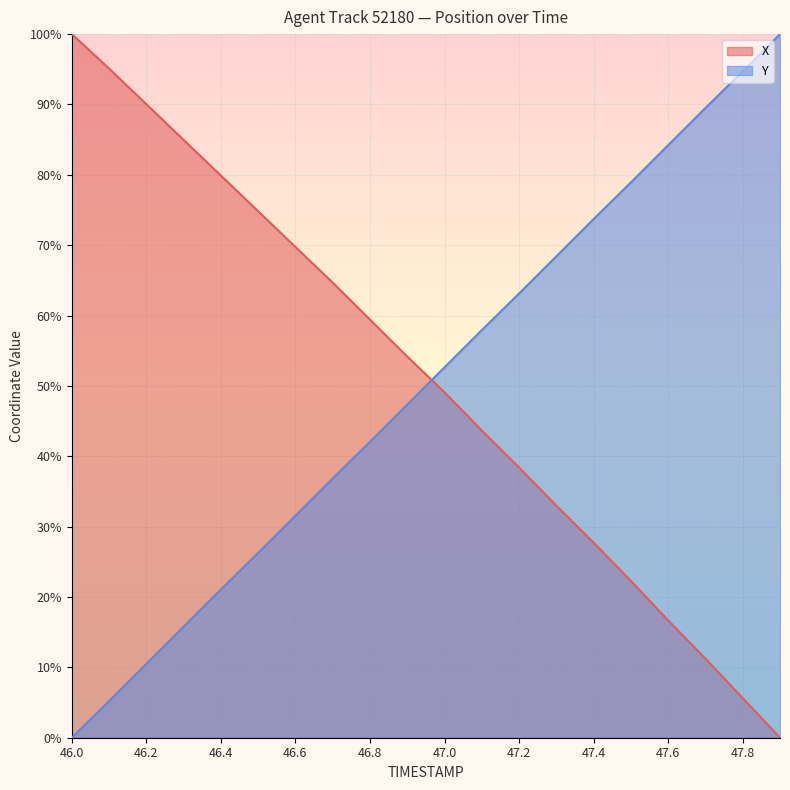

At how many categories does at least one series exceed 24?

20